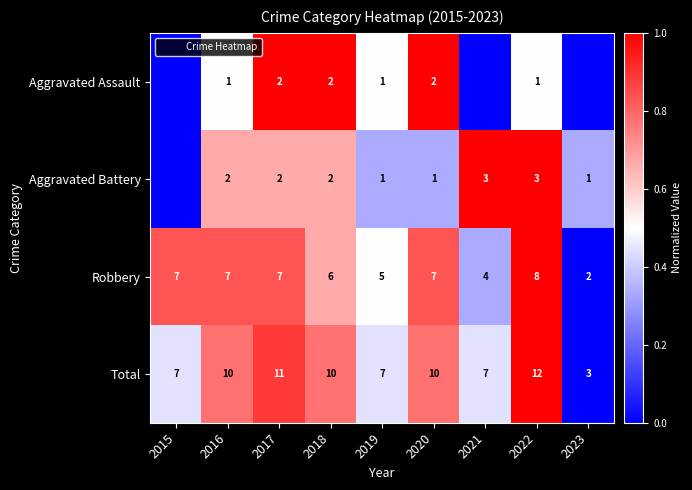

The value of Robbery at 2015 is 0.8. True or false?

True